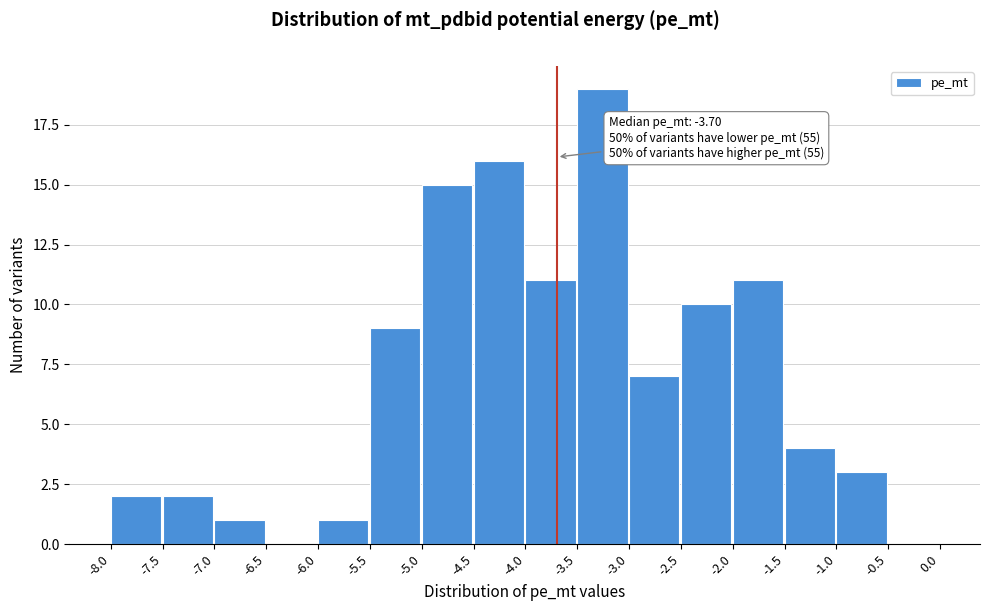

Over which range of the x-axis is the bar tallest?

-3.5 to -3.0